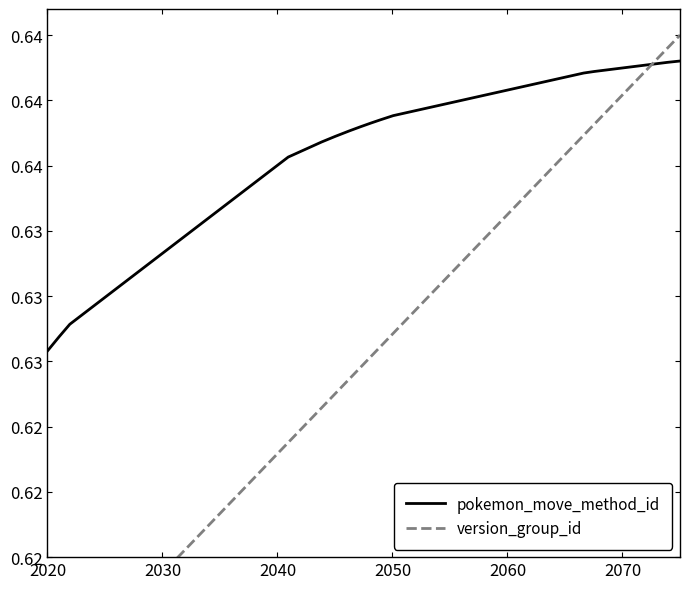

True or false: version_group_id has more than 1 interior local peaks.

False